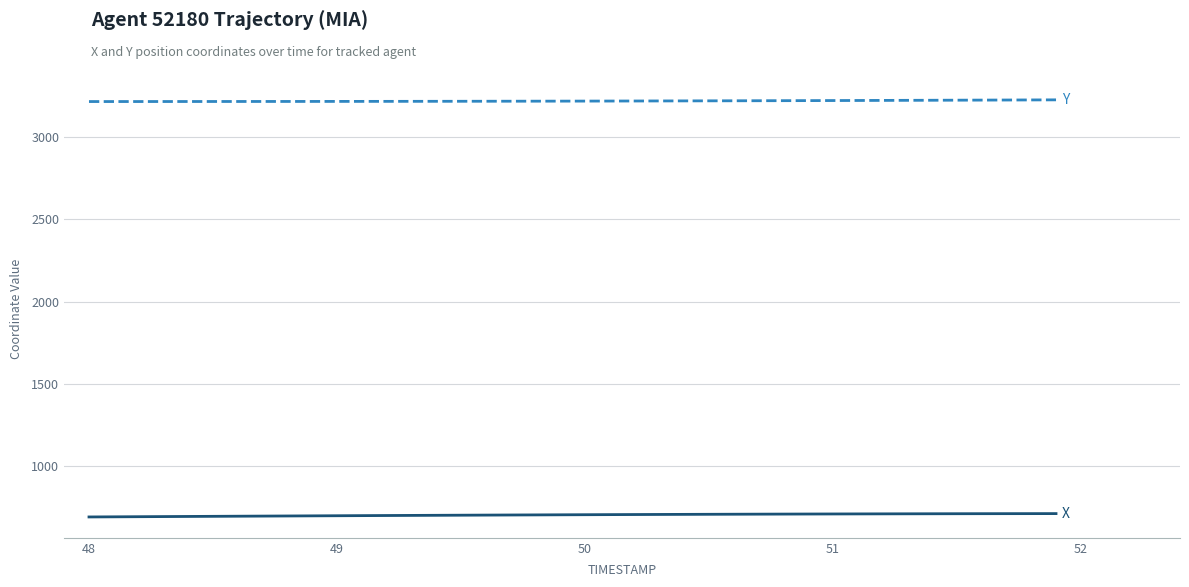

What is the minimum value shown in the chart?

690.1